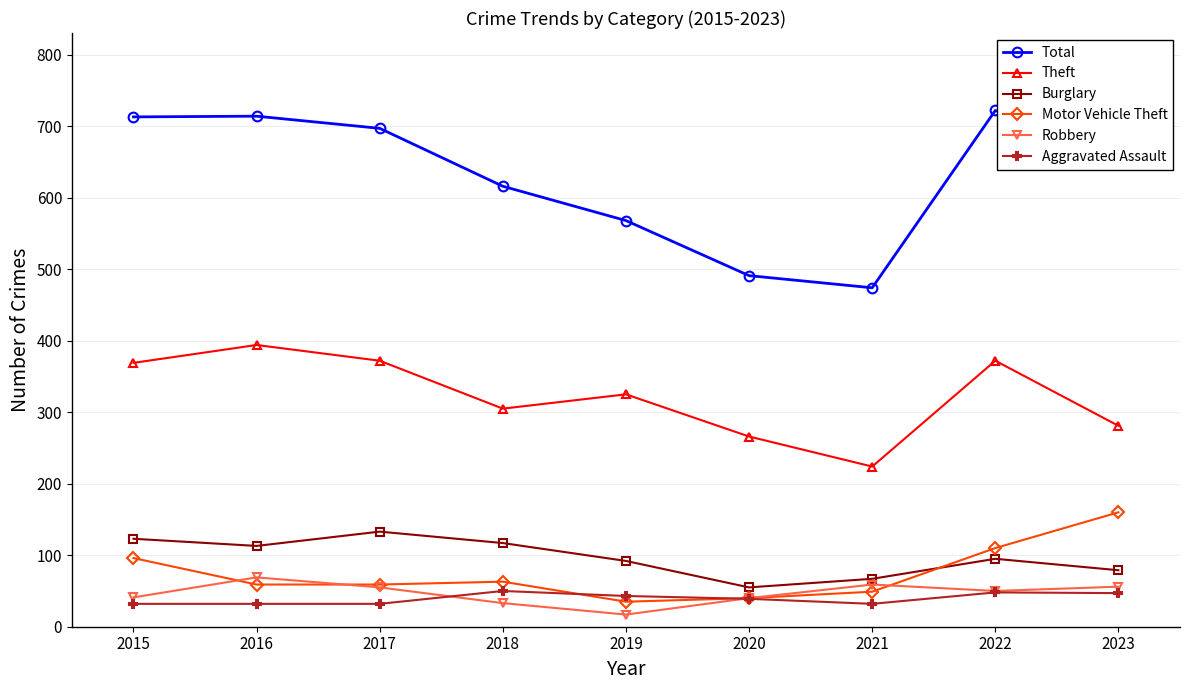

Which label corresponds to the largest value in the chart?

2022